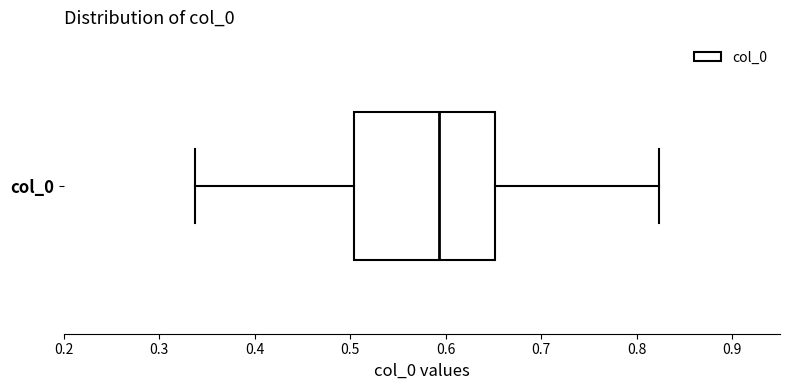

Transcribe this box plot: give where the median line is, the range the box spans, and where the two whiskers end, as read against the x-axis. The values are not printed on the chart, so give them approximately, as read against the axis.

median 0.59, box 0.50 to 0.65, whiskers 0.34 to 0.82